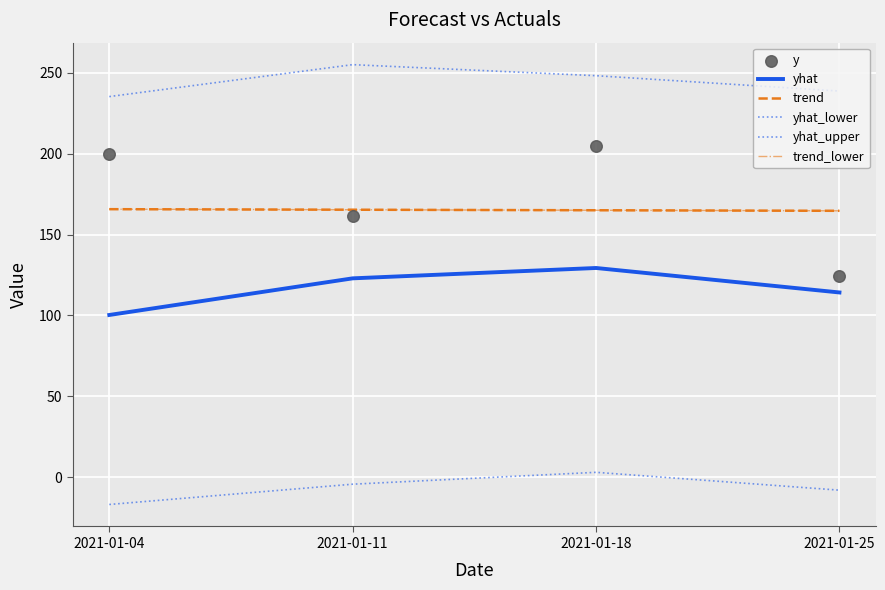

Which series has the largest Y range (max minus min)?

y